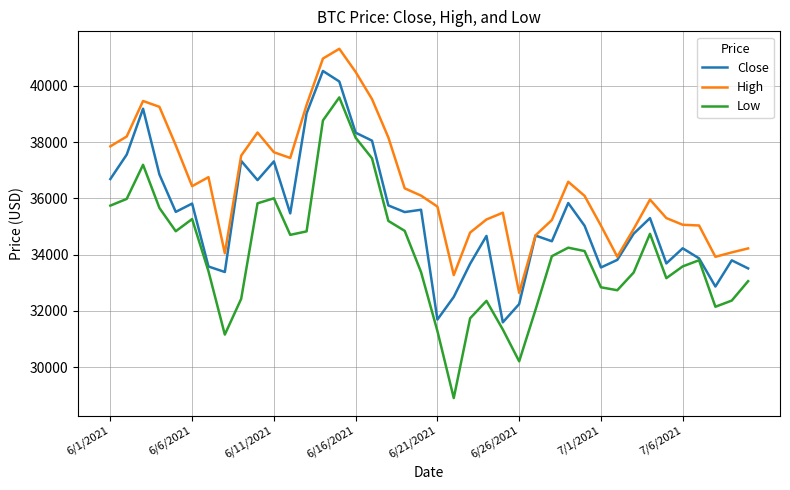

Is this an area chart (filled region under the line)?

No